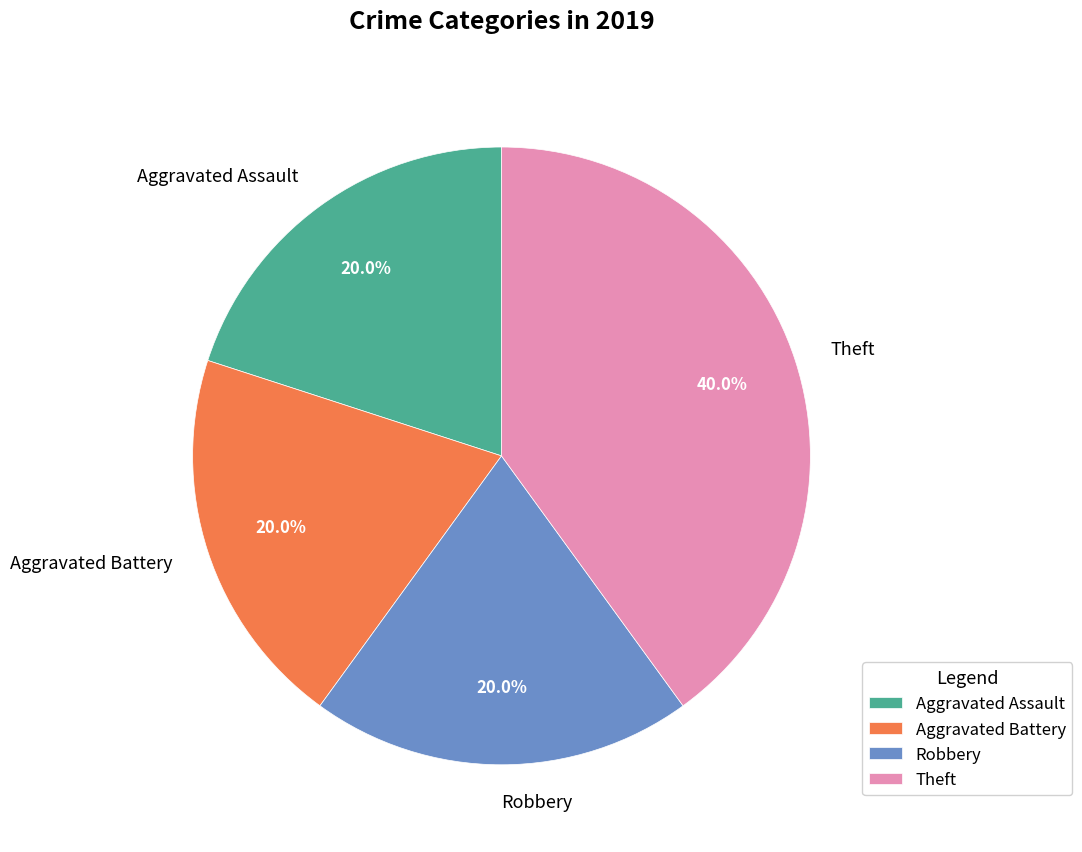

The Aggravated Battery slice represents 20% of the pie. True or false?

True